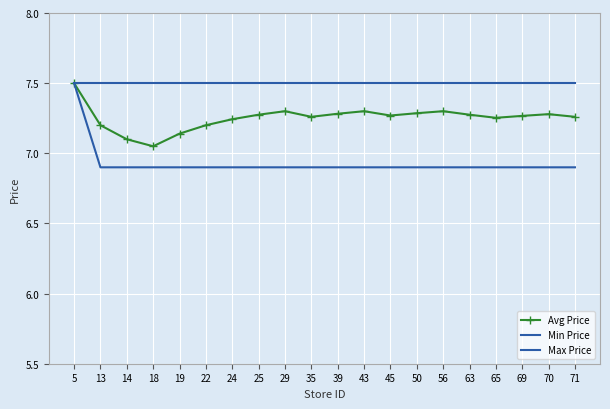

Is this an area chart (filled region under the line)?

No